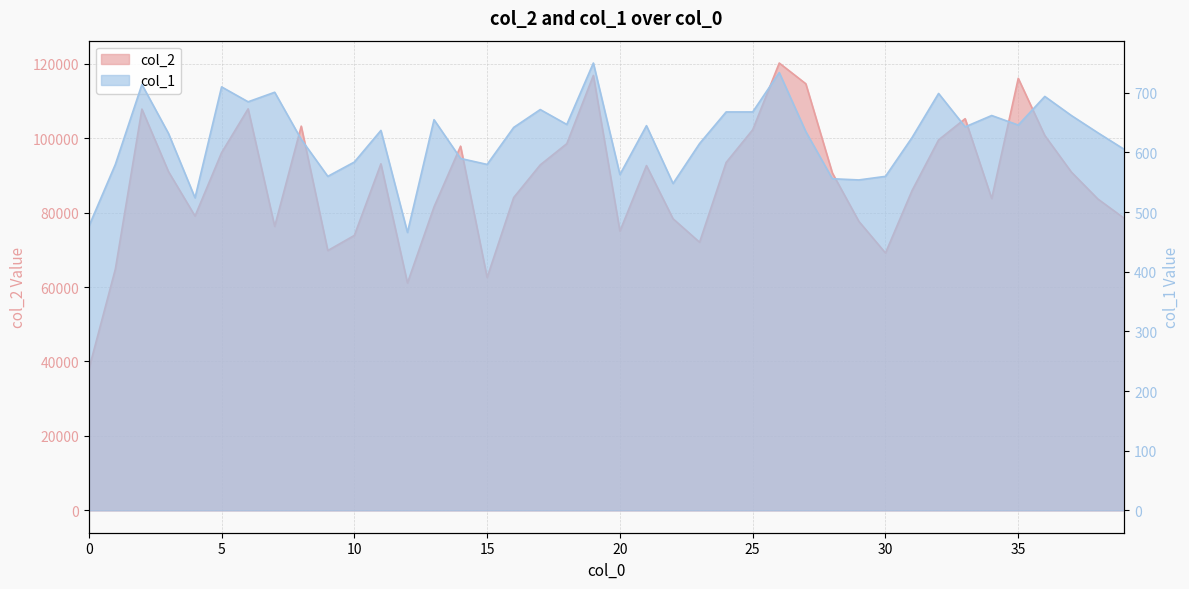

What is the total value across all series at 1?

65395